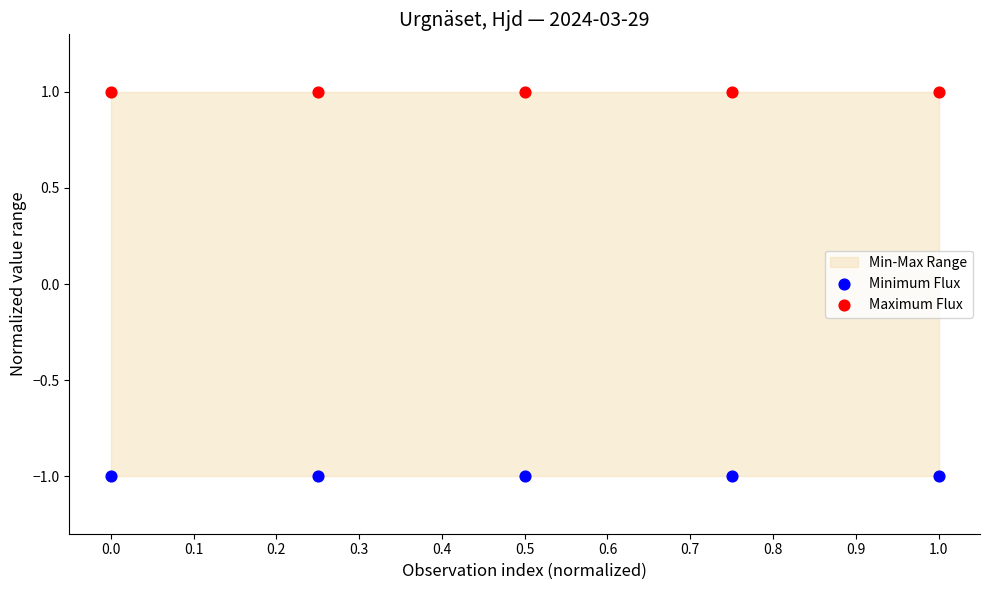

Which series reaches the minimum Y coordinate?

Minimum Flux